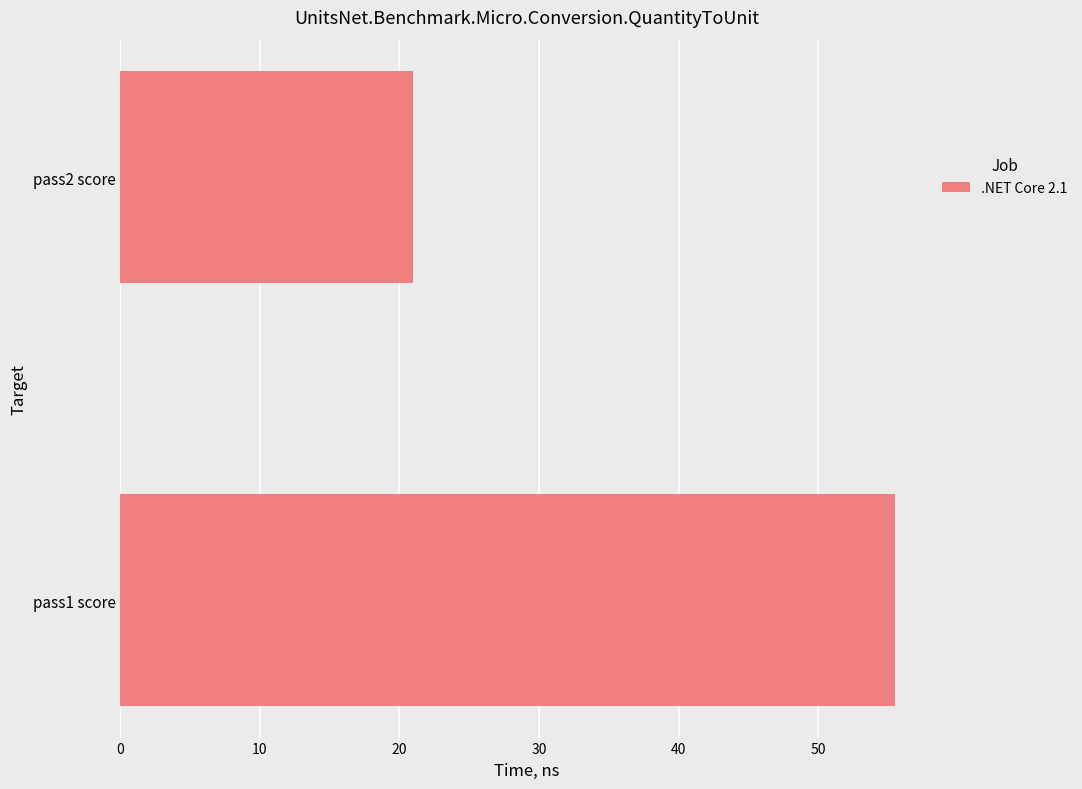

How many data points does each series have?

2